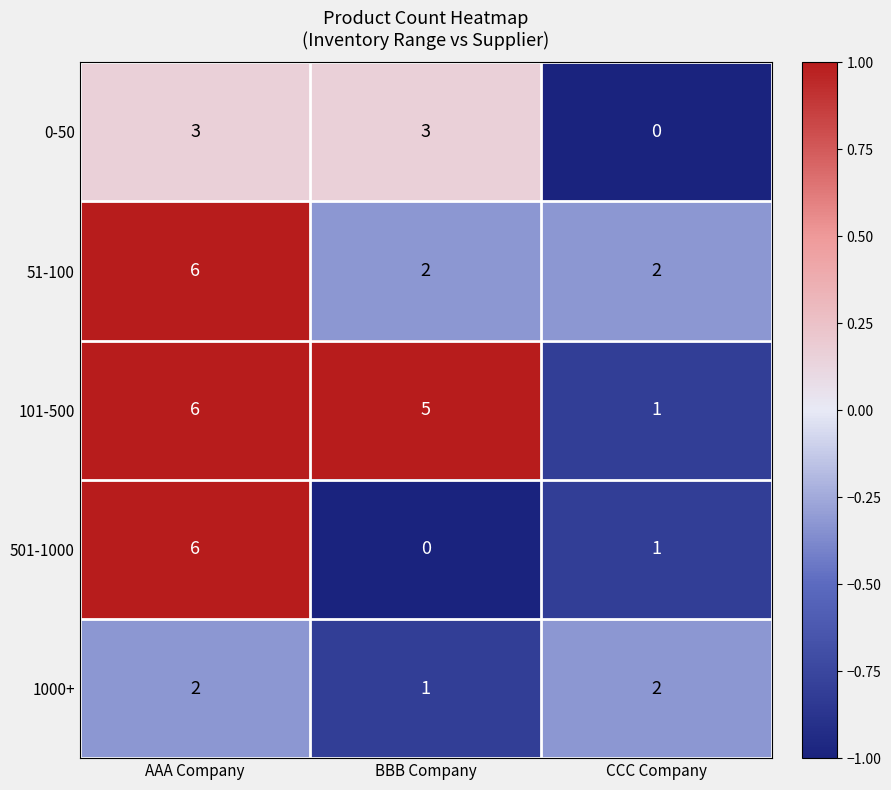

Reading left to right, extract all data points from this chart.

0-50: AAA Company=3	BBB Company=3	CCC Company=0
51-100: AAA Company=6	BBB Company=2	CCC Company=2
101-500: AAA Company=6	BBB Company=5	CCC Company=1
501-1000: AAA Company=6	BBB Company=0	CCC Company=1
1000+: AAA Company=2	BBB Company=1	CCC Company=2